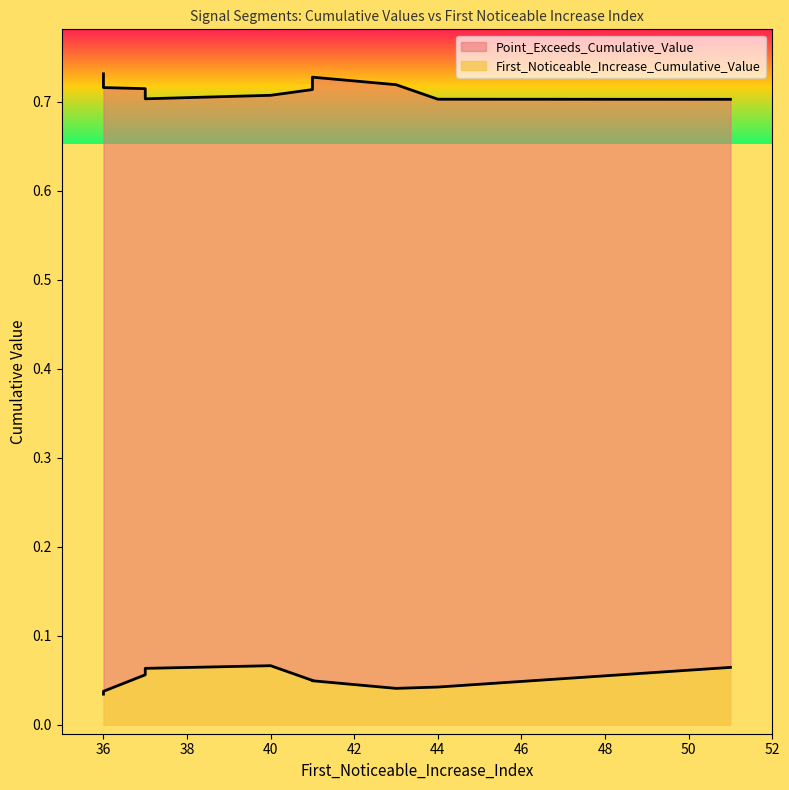

True or false: First_Noticeable_Increase_Cumulative_Value and Point_Exceeds_Cumulative_Value cross at least once.

False